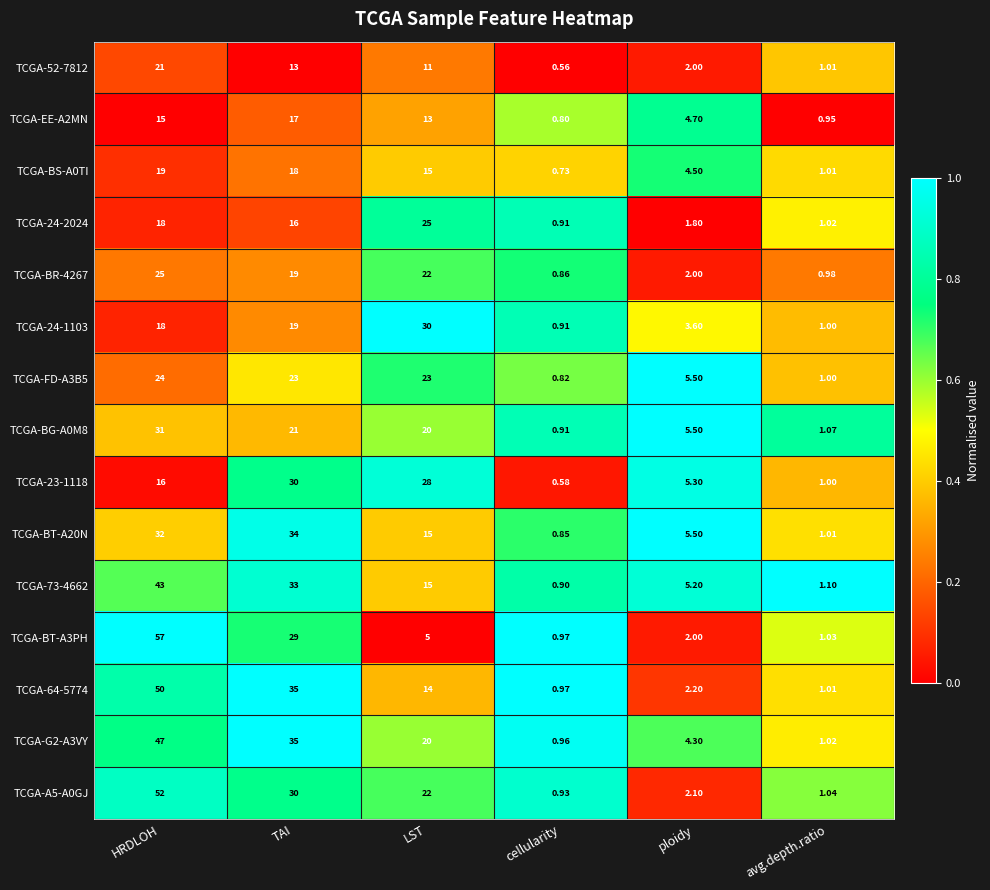

At which label does TCGA-A5-A0GJ reach its peak?

HRDLOH